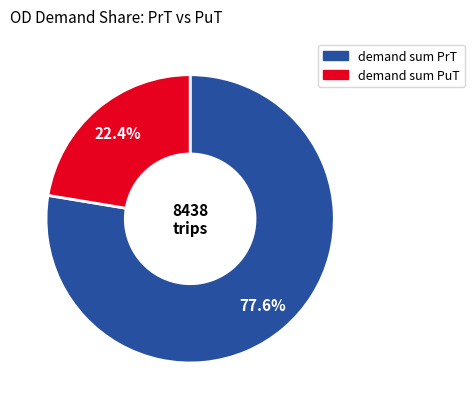

Is there a majority slice in this chart?

Yes